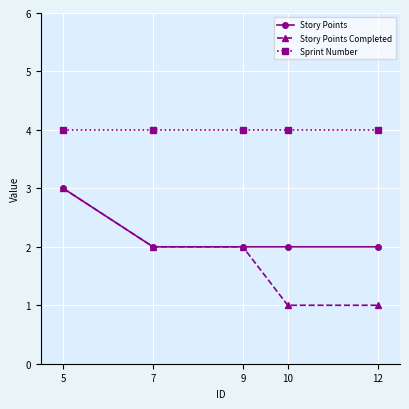

Is it true that Story Points equals 1 at 9?

False